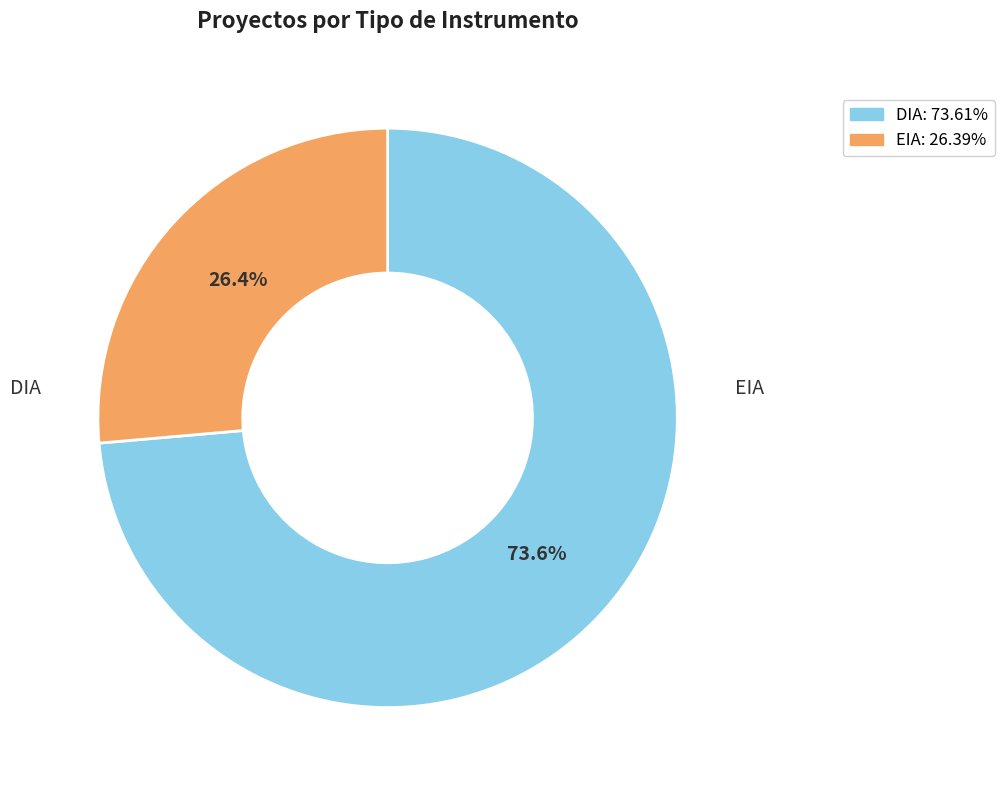

Combined, what portion of the pie is EIA and DIA?

100.0%